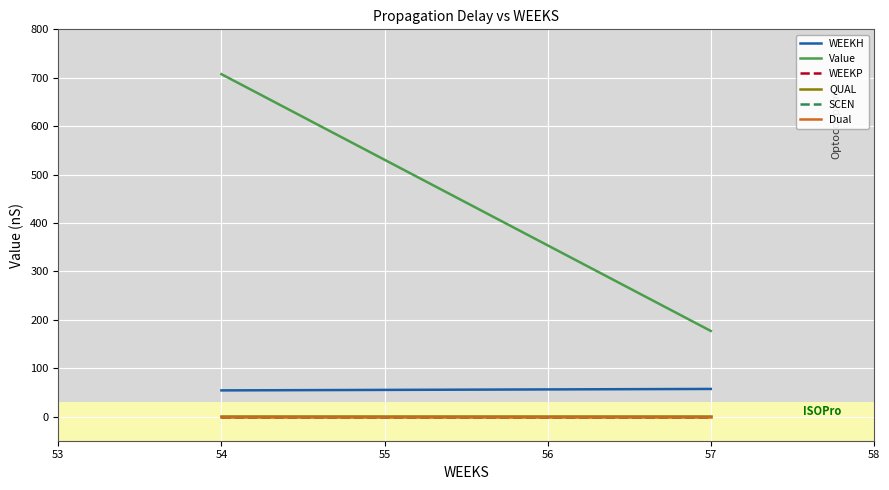

Does the chart display data point markers on the line(s)?

No